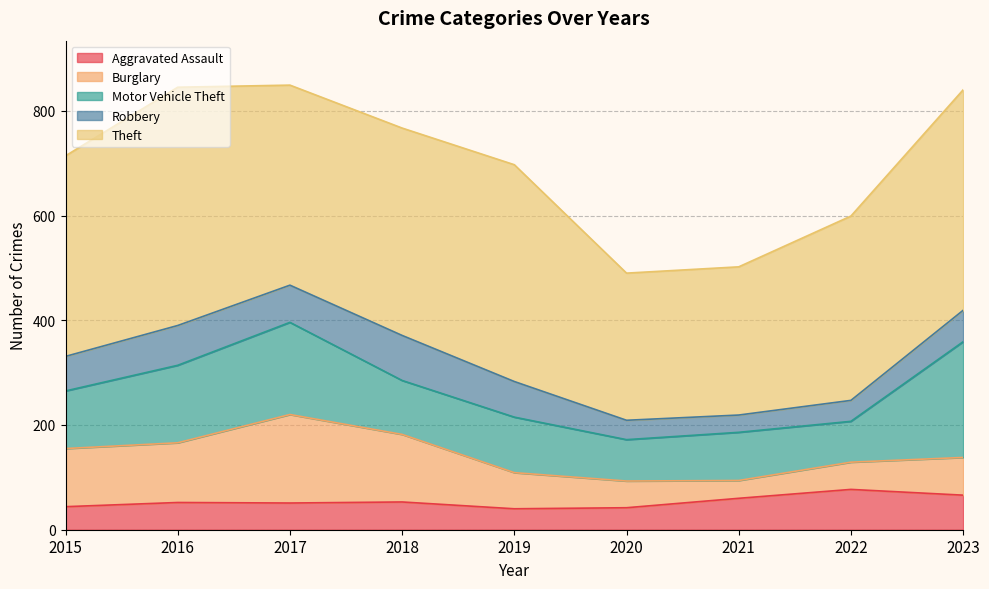

Between 2017 and 2019, which series saw the biggest shift?

Burglary